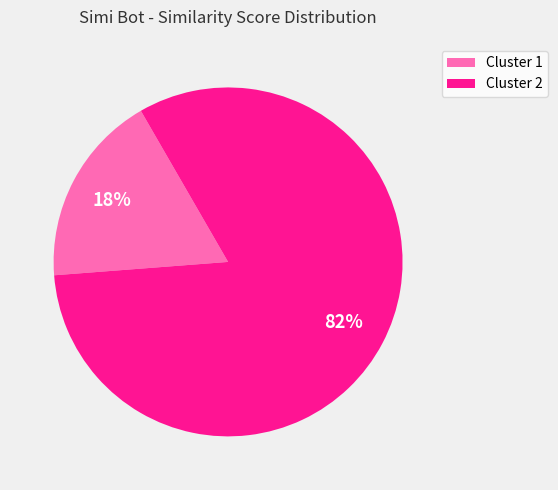

How many segments does this pie chart have?

2